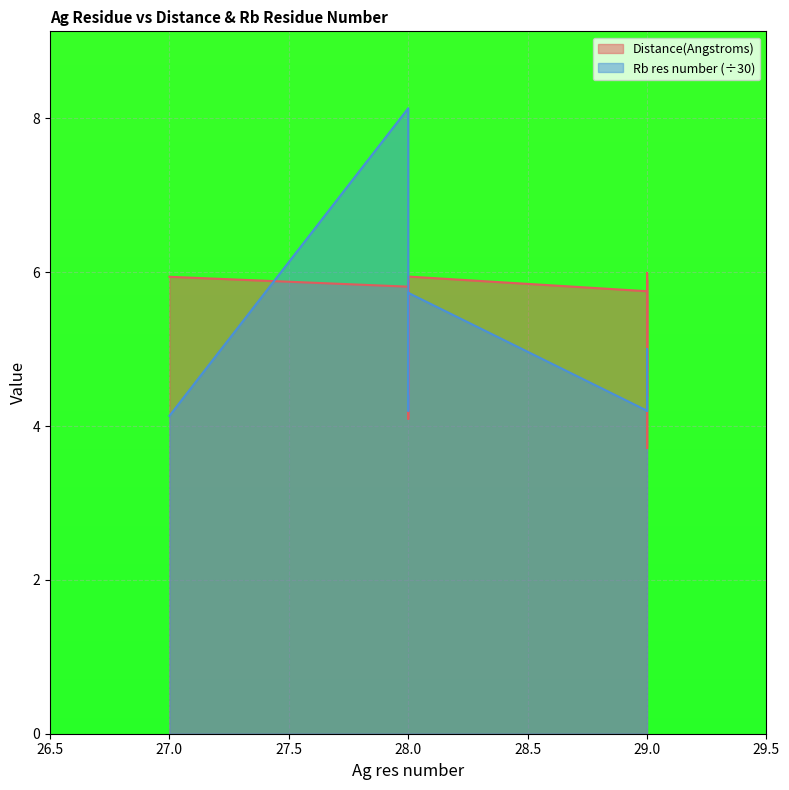

Which category has the lowest value across all series?

29